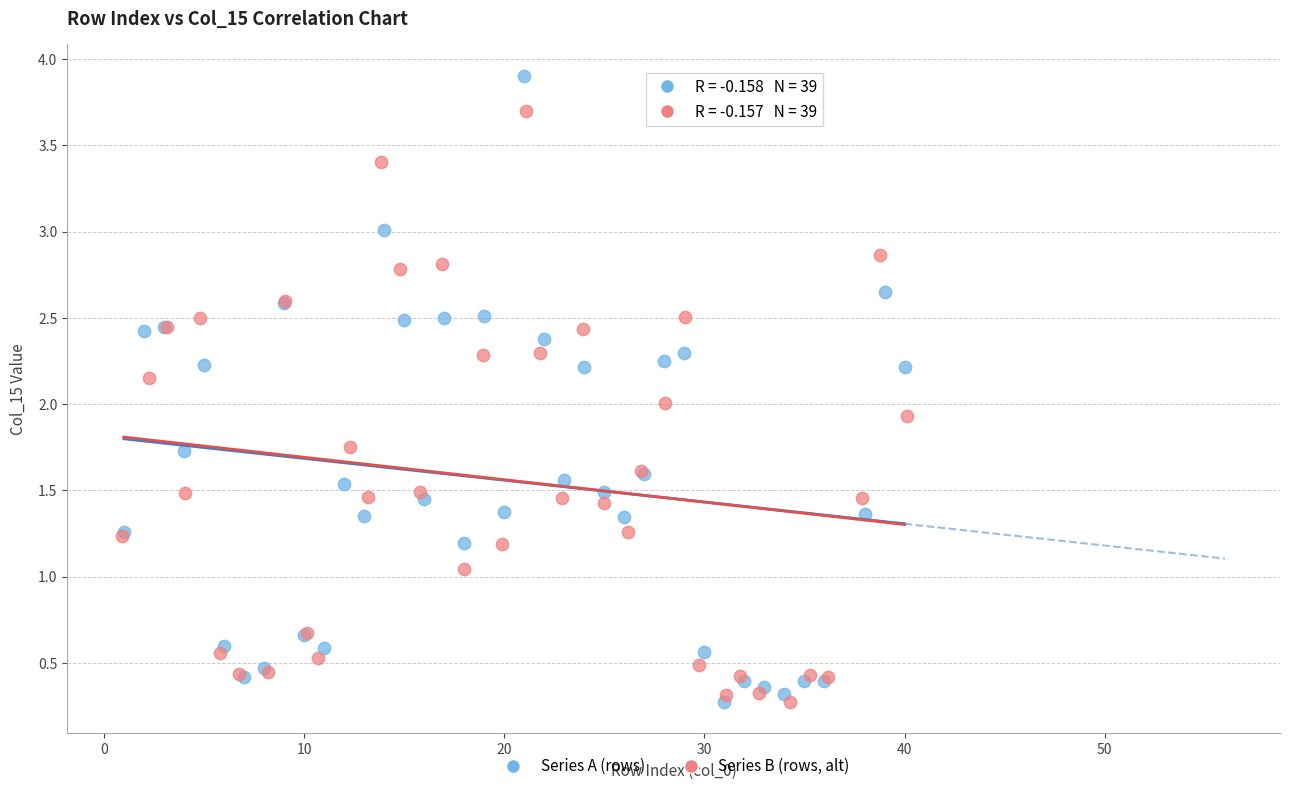

Which series reaches the maximum Y coordinate?

Series A (rows)